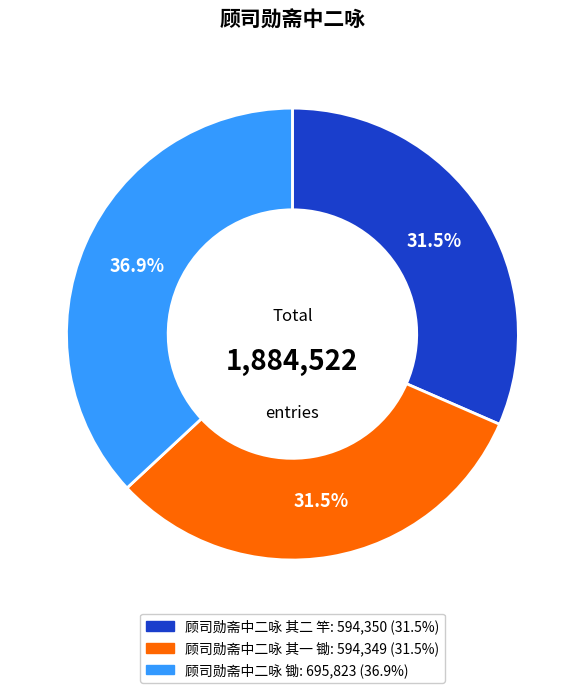

What is the largest slice in the pie chart?

顾司勋斋中二咏 锄